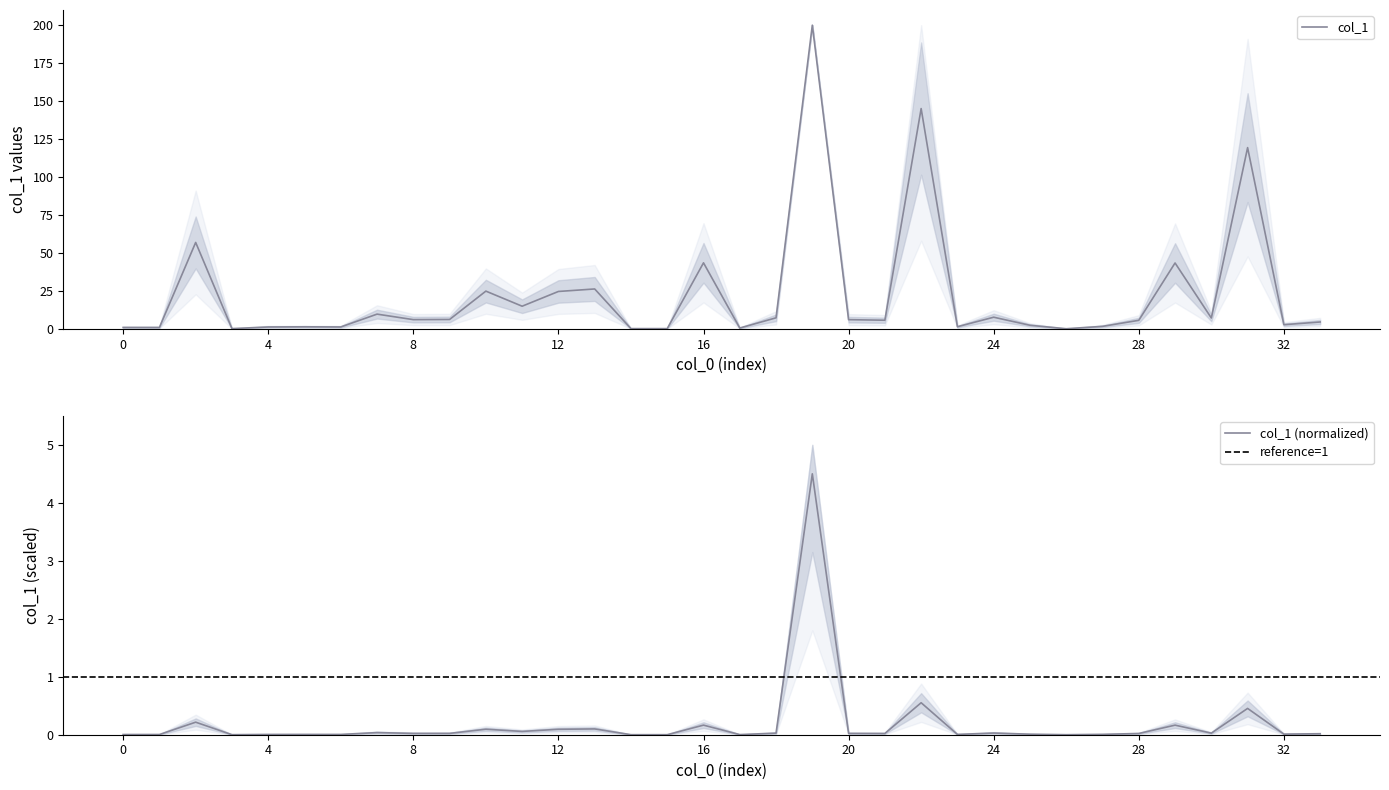

Which category has the lowest value across all series?

26